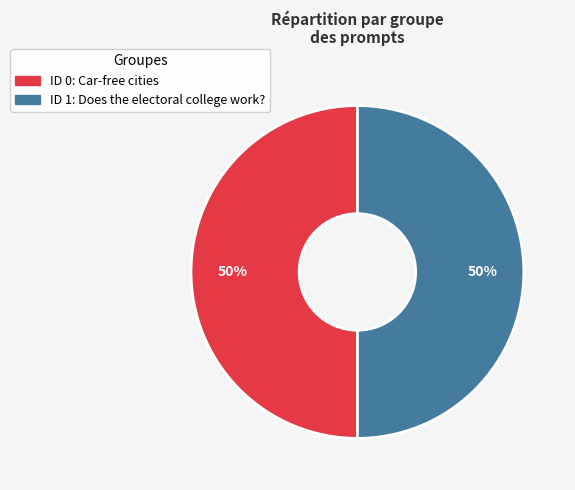

How many slices are in this pie chart?

2